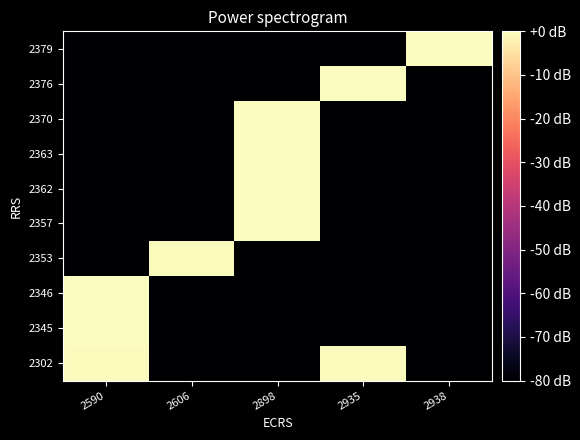

Reading left to right, extract all data points from this chart.

2302: 2590=-0.5	2606=-132.3	2898=-132.3	2935=-0.5	2938=-132.3
2345: 2590=-0.2	2606=-132.3	2898=-132.3	2935=-132.3	2938=-132.3
2346: 2590=-0.3	2606=-132.3	2898=-132.3	2935=-132.3	2938=-132.3
2353: 2590=-132.3	2606=-0.4	2898=-132.3	2935=-132.3	2938=-132.3
2357: 2590=-132.3	2606=-132.3	2898=-0.1	2935=-132.3	2938=-132.3
2362: 2590=-132.3	2606=-132.3	2898=0.0	2935=-132.3	2938=-132.3
2363: 2590=-132.3	2606=-132.3	2898=-0.0	2935=-132.3	2938=-132.3
2370: 2590=-132.3	2606=-132.3	2898=-0.1	2935=-132.3	2938=-132.3
2376: 2590=-132.3	2606=-132.3	2898=-132.3	2935=-0.1	2938=-132.3
2379: 2590=-132.3	2606=-132.3	2898=-132.3	2935=-132.3	2938=-0.1